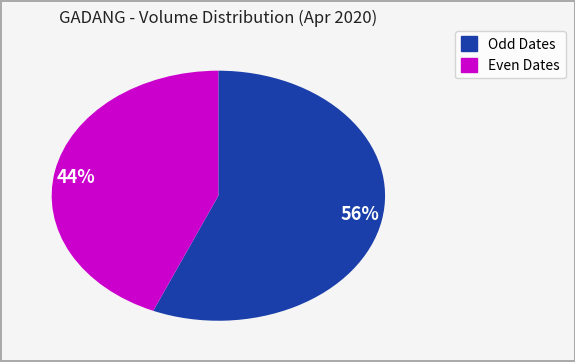

Is the sum of 56% and 44% greater than half?

Yes